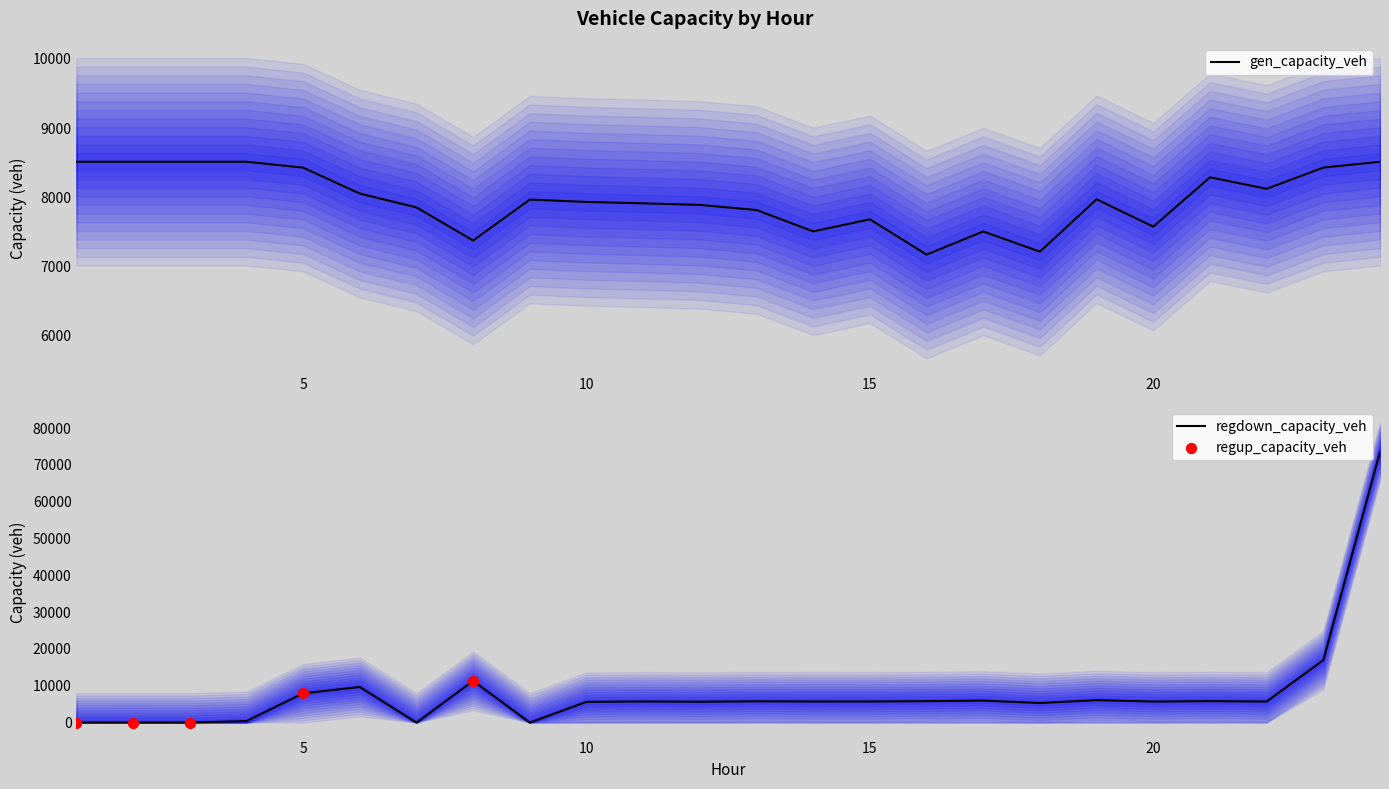

Which series reaches the minimum Y coordinate?

regdown_capacity_veh